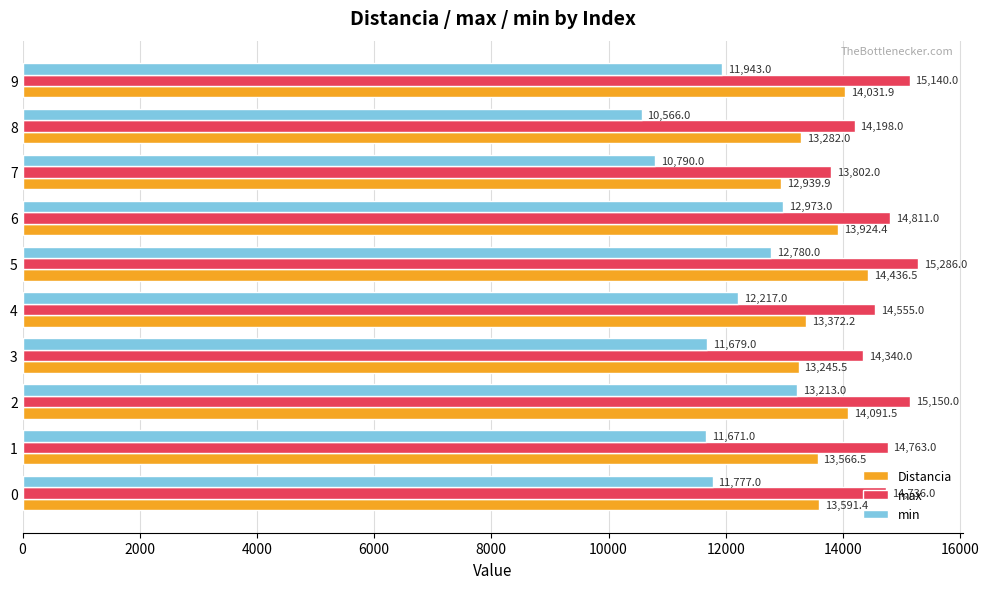

Is it true that Distancia equals 13591.4 at 0?

True